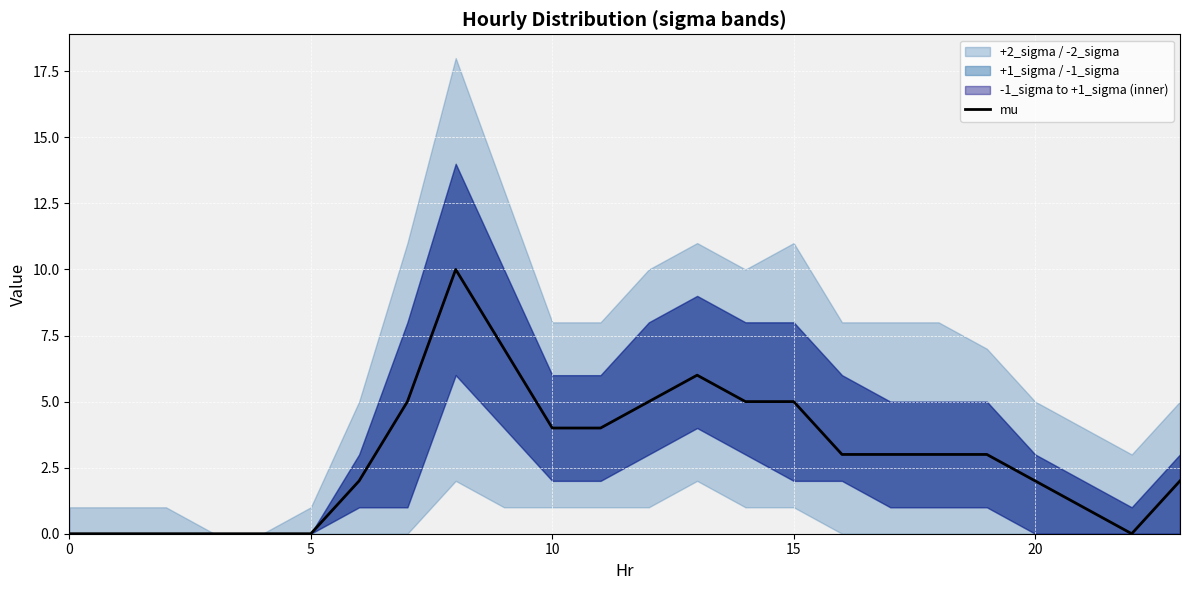

How many lines are shown in the chart?

1